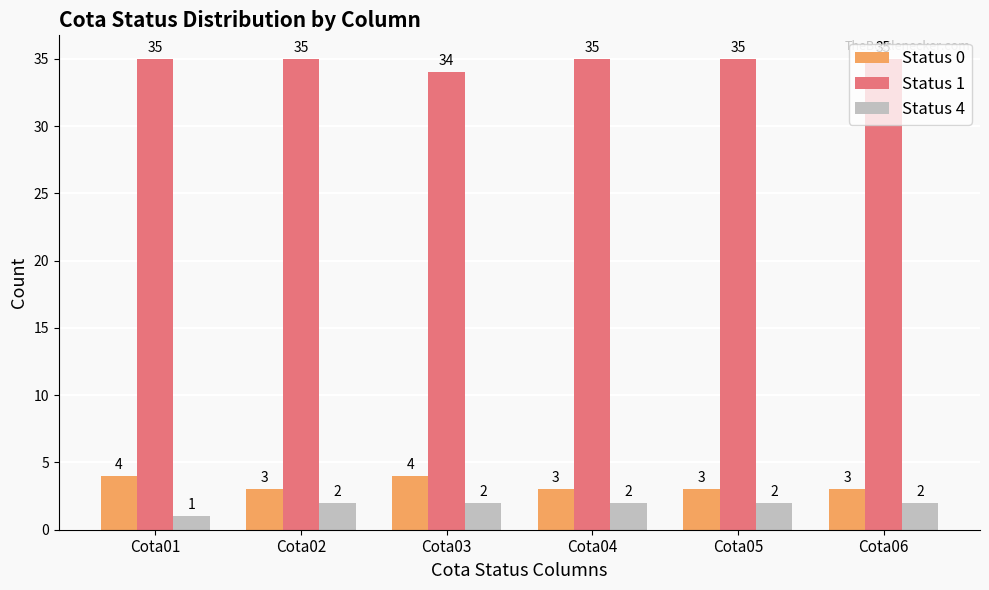

At Cota06, list the series in order from smallest to largest.

Status 4, Status 0, Status 1